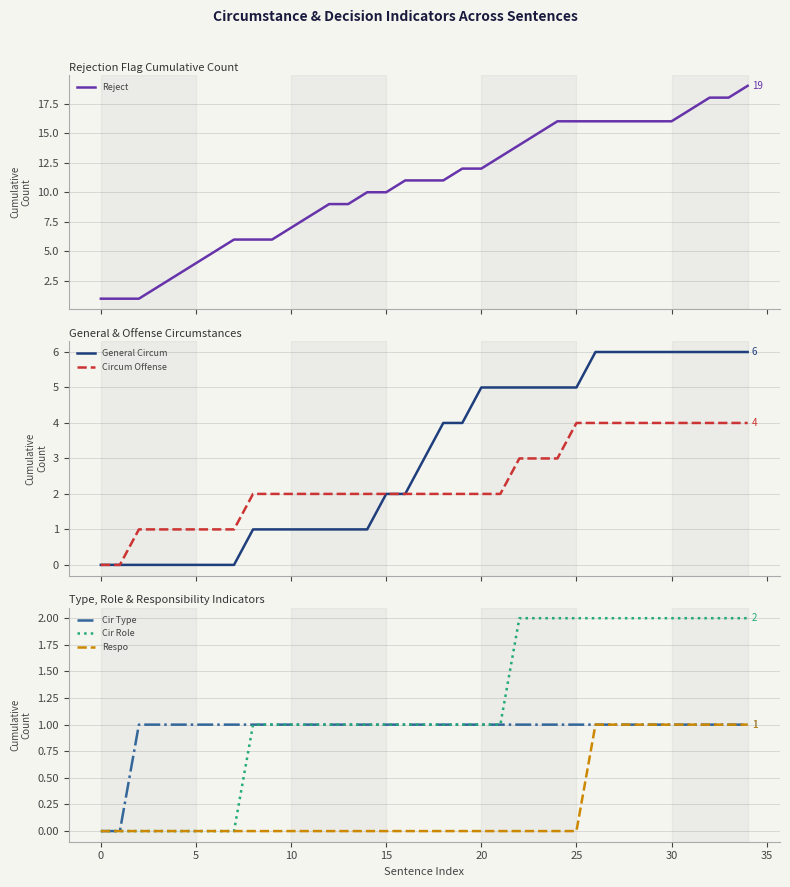

True or false: Circum Offense and Respo intersect in this chart.

False